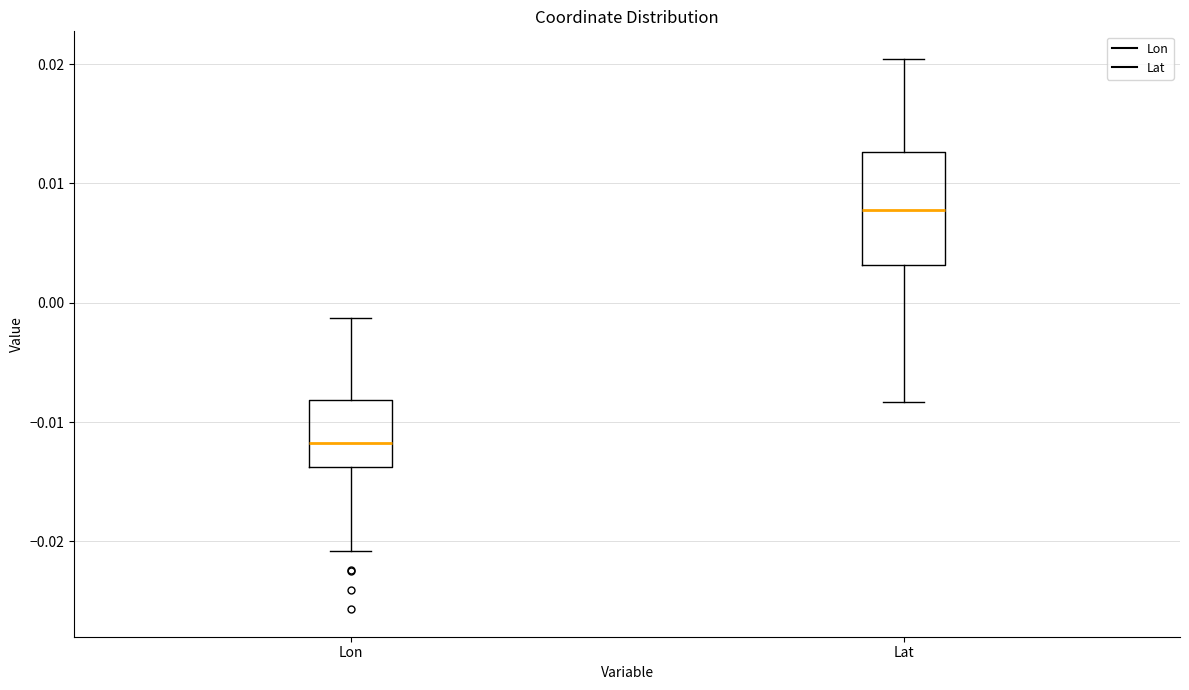

Comparing the boxes themselves (not the whiskers), which one is the tallest?

Lat